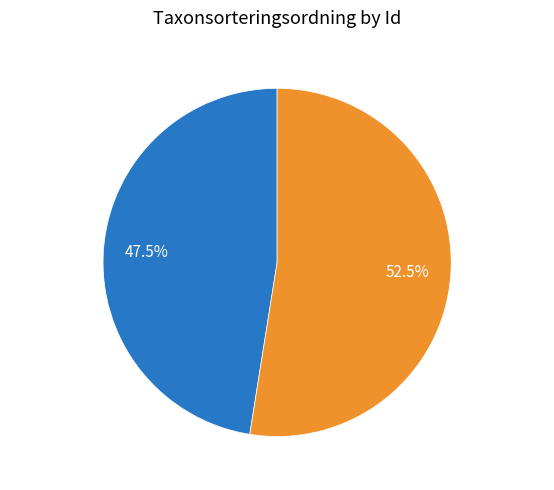

What portion of the pie excludes 103266257?

47.5%